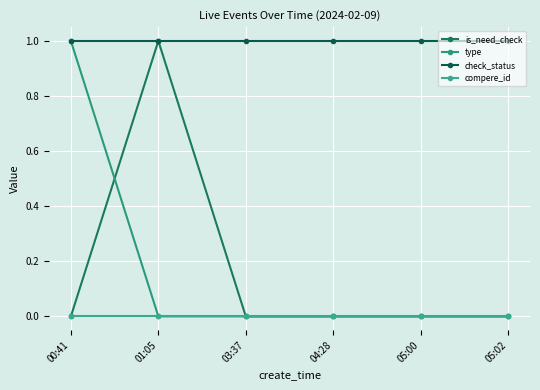

True or false: is_need_check has a value of 0 at 05:02.

True